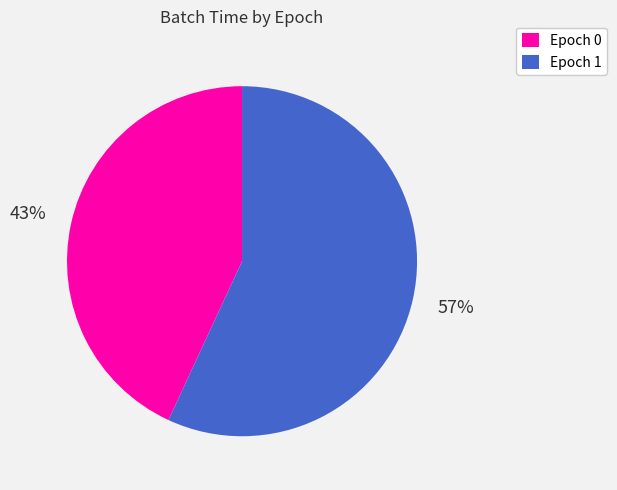

To the nearest percent, what portion does Epoch 0 represent?

43%